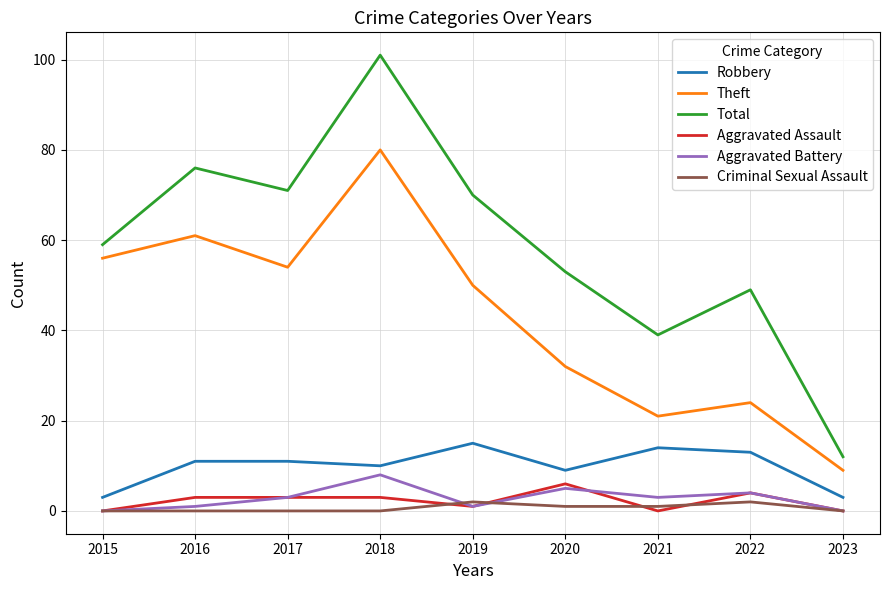

Where is the first local maximum for Theft?

2016